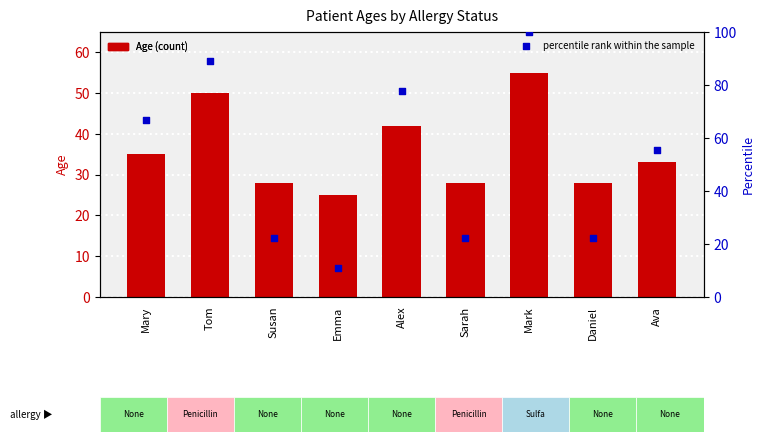

Which series has the largest total across all categories?

percentile rank within the sample